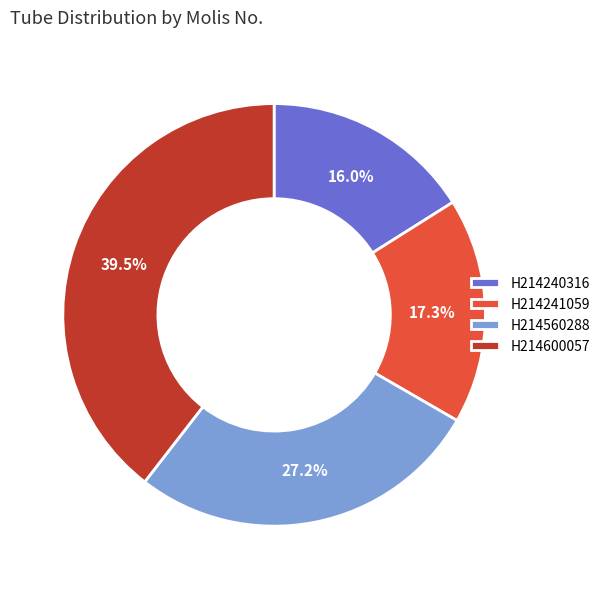

What percentage is NOT represented by H214600057?

60.5%